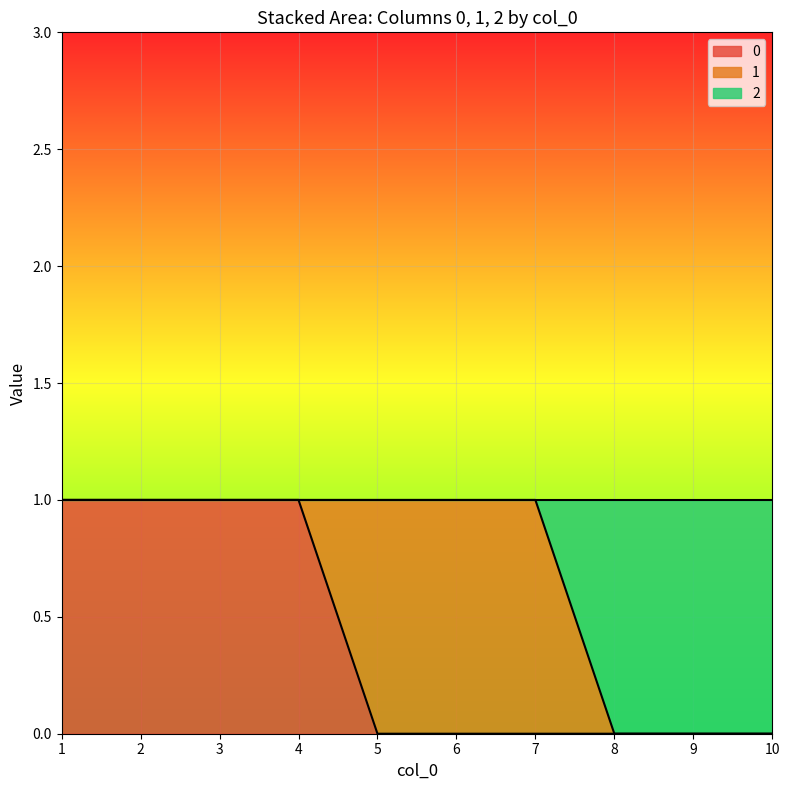

True or false: 2 and 0 cross at least once.

False